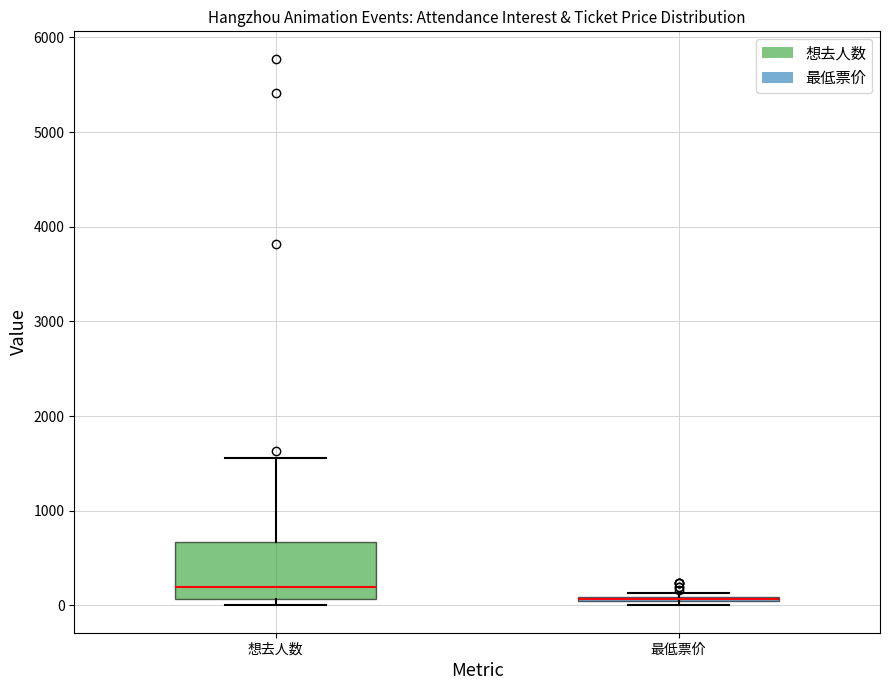

Comparing the boxes themselves (not the whiskers), which one is the tallest?

想去人数